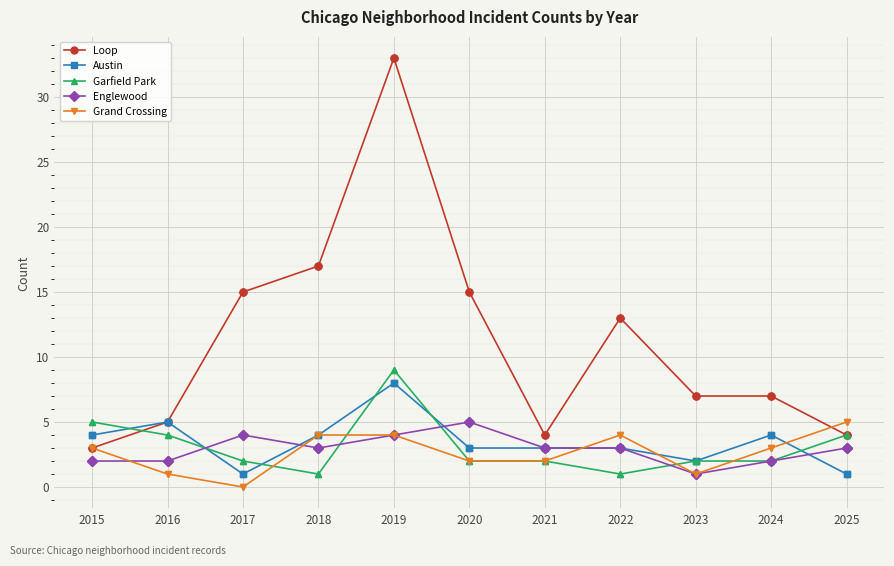

Which category has the highest value across all series?

2019